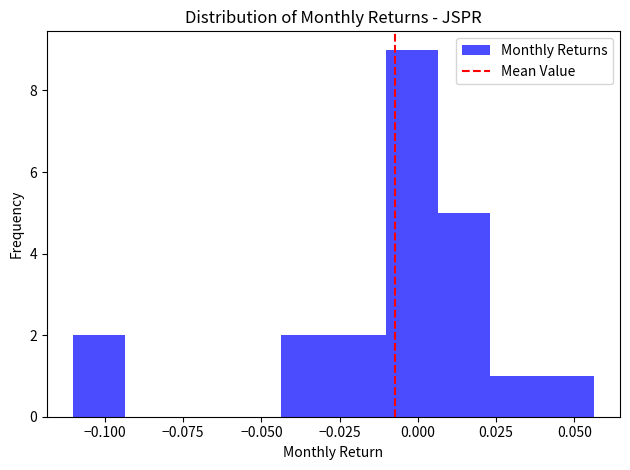

Read against the x-axis, roughly where is the centre of the tallest bar?

0.000